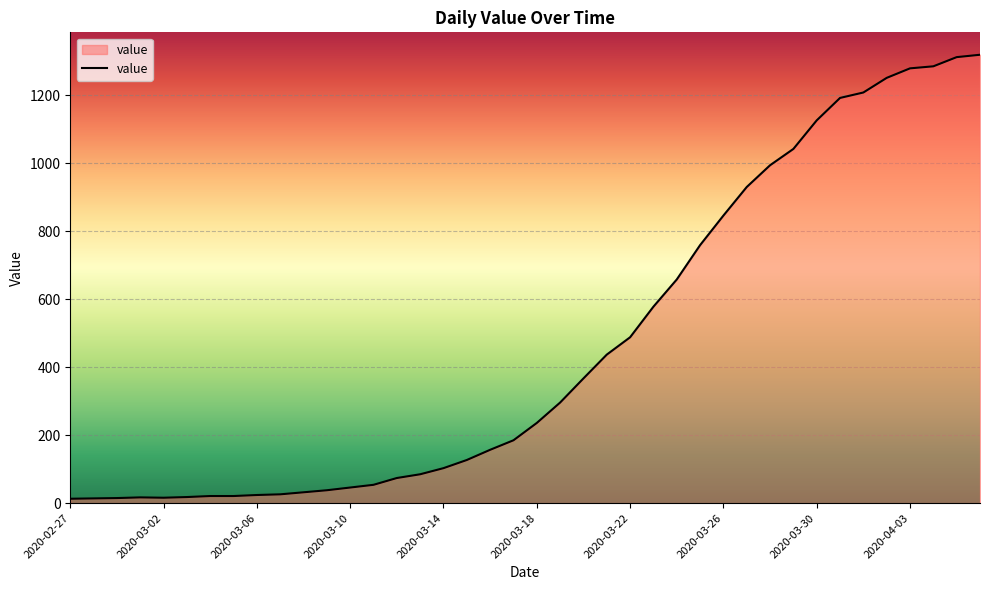

What is the difference between the maximum and minimum values?

1306